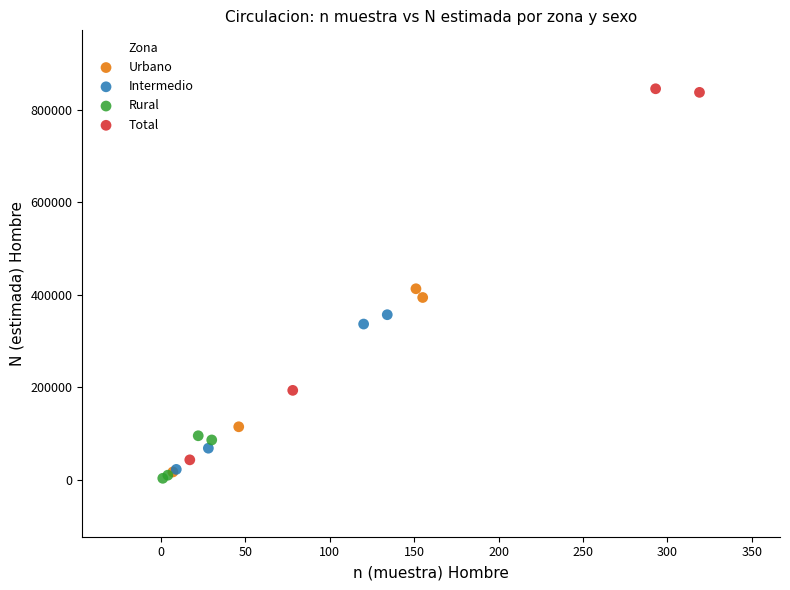

Which series has the largest Y range (max minus min)?

Total